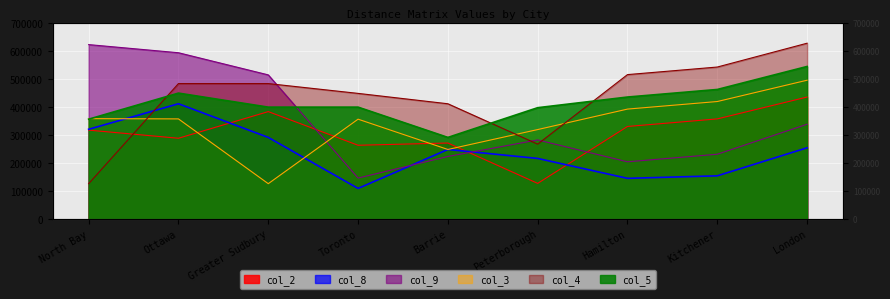

Is it true that col_2 equals 141819 at London?

False